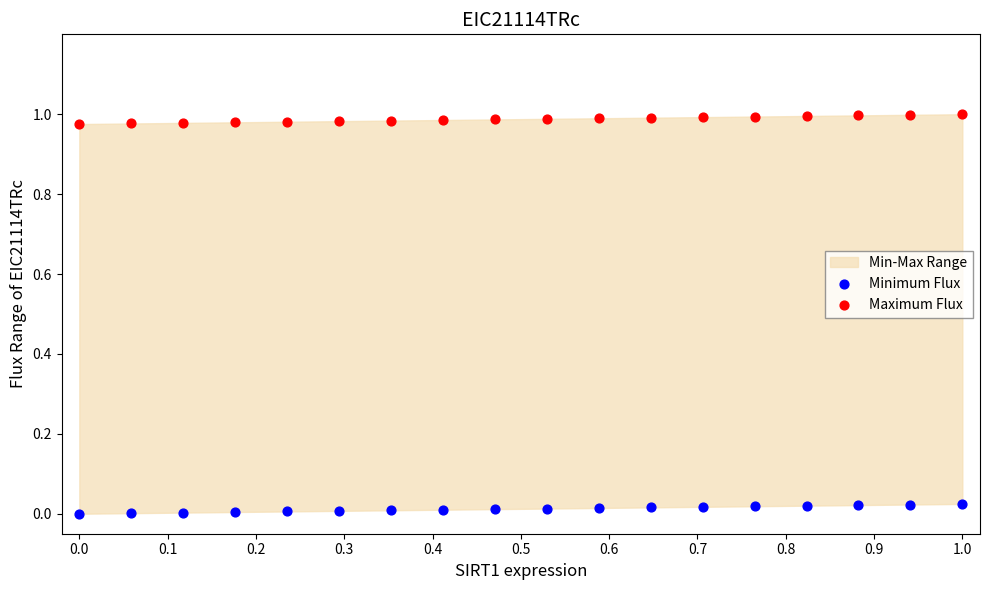

Which series reaches the minimum Y coordinate?

Minimum Flux